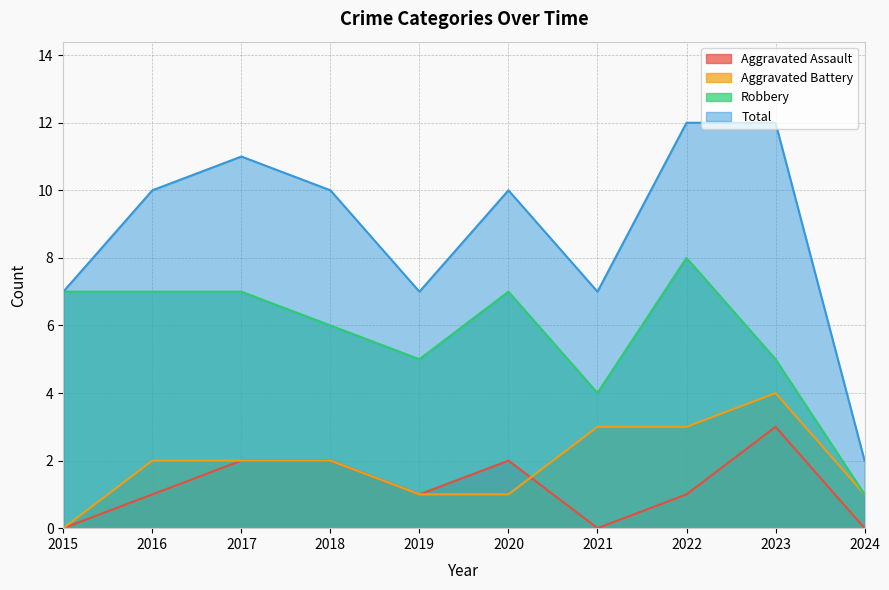

Reading right to left, transcribe all the data shown in this chart.

Aggravated Assault: 0	3	1	0	2	1	2	2	1	0
Aggravated Battery: 1	4	3	3	1	1	2	2	2	0
Robbery: 1	5	8	4	7	5	6	7	7	7
Total: 2	12	12	7	10	7	10	11	10	7